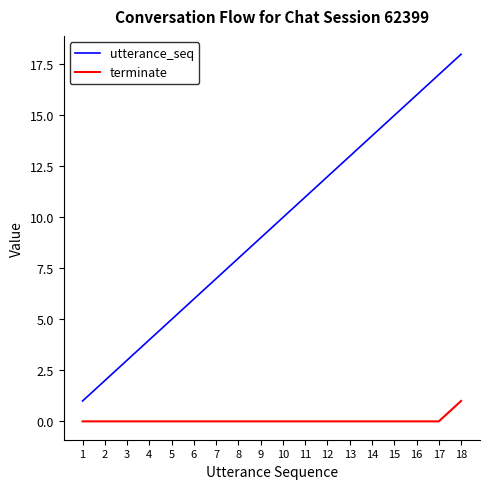

What is the sum of the utterance_seq values at 12 and 3?

15